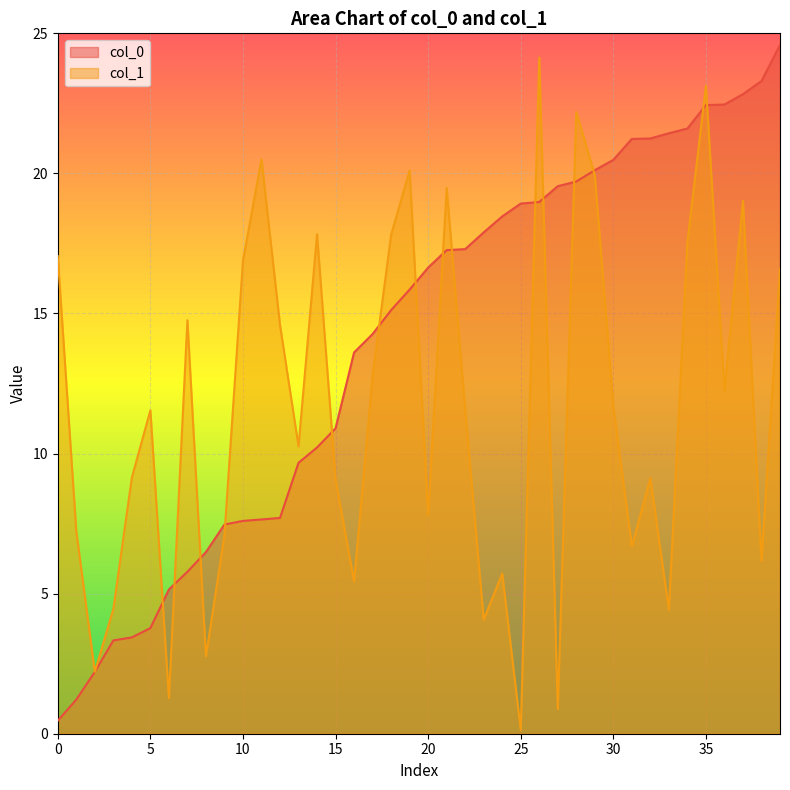

How many data points in col_1 are less than 11?

19